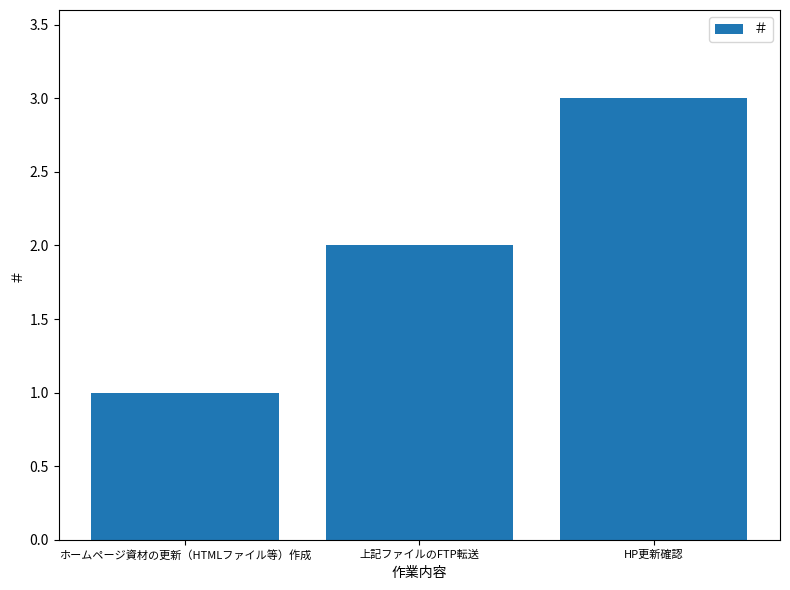

Reading left to right, extract all data points from this chart.

ホームページ資材の更新（HTMLファイル等）作成=1	上記ファイルのFTP転送=2	HP更新確認=3